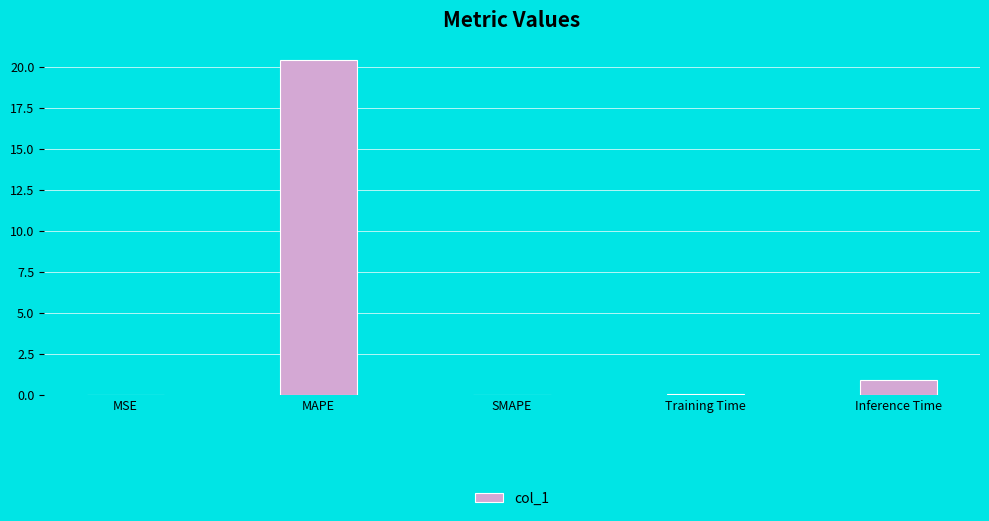

Read the value at MAPE.

20.4